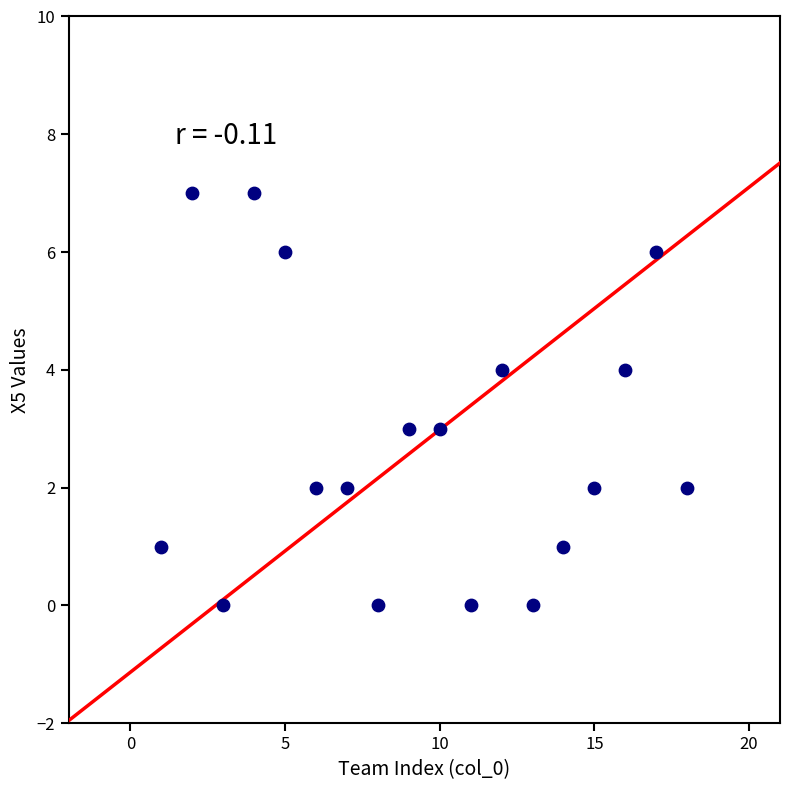

What is the range of X values (max minus min)?

17